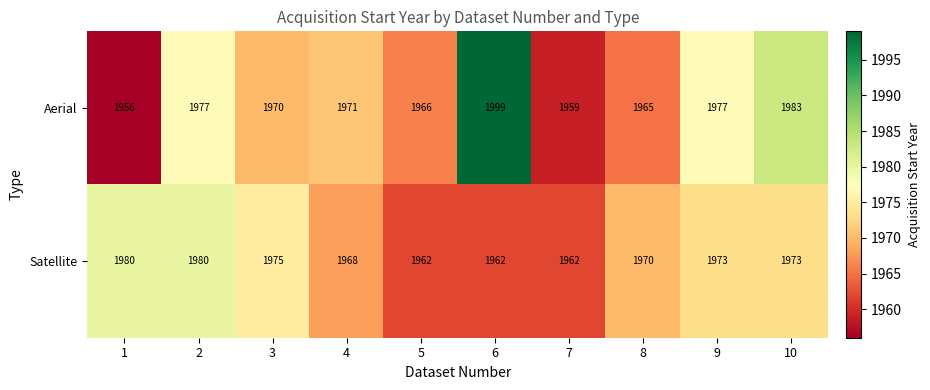

Where is Satellite nearest to the value 1971?

8